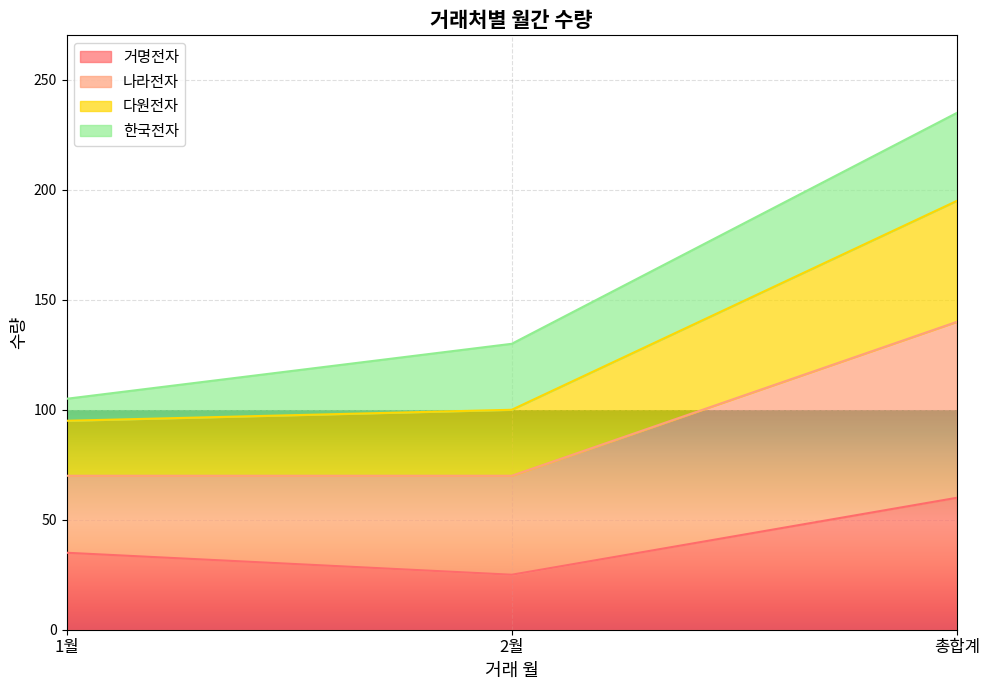

What is the approximate value of 다원전자 at 1월?

95